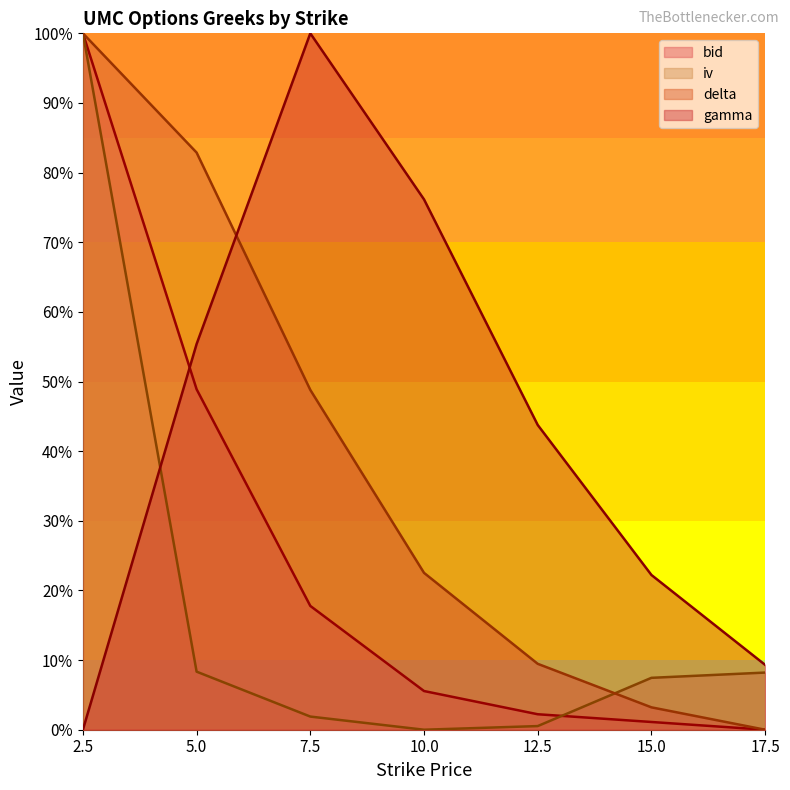

Reading left to right, extract all data points from this chart.

bid: 1.0	0.5	0.2	0.1	0.0	0.0	0.0
iv: 1.0	0.1	0.0	0.0	0.0	0.1	0.1
delta: 1.0	0.8	0.5	0.2	0.1	0.0	0.0
gamma: 0.0	0.6	1.0	0.8	0.4	0.2	0.1